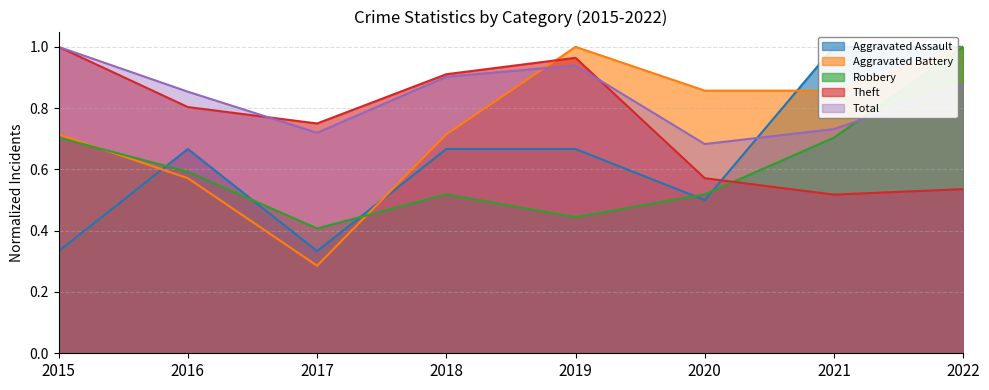

The value of Aggravated Assault at 2019 is 0.4. True or false?

False